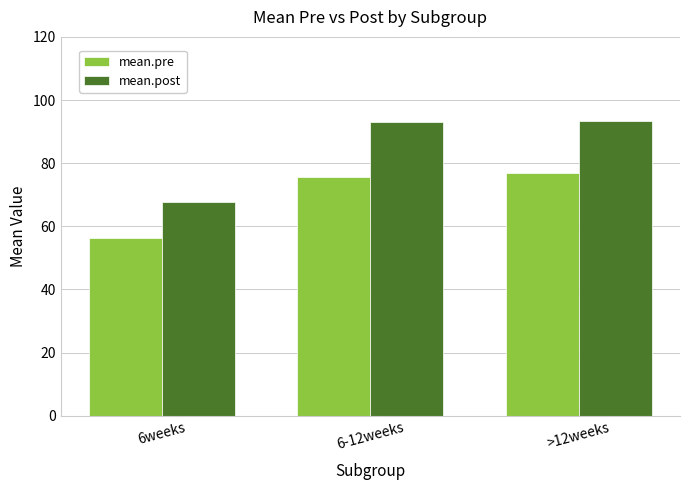

What is the total value across all series at 6-12weeks?

168.6